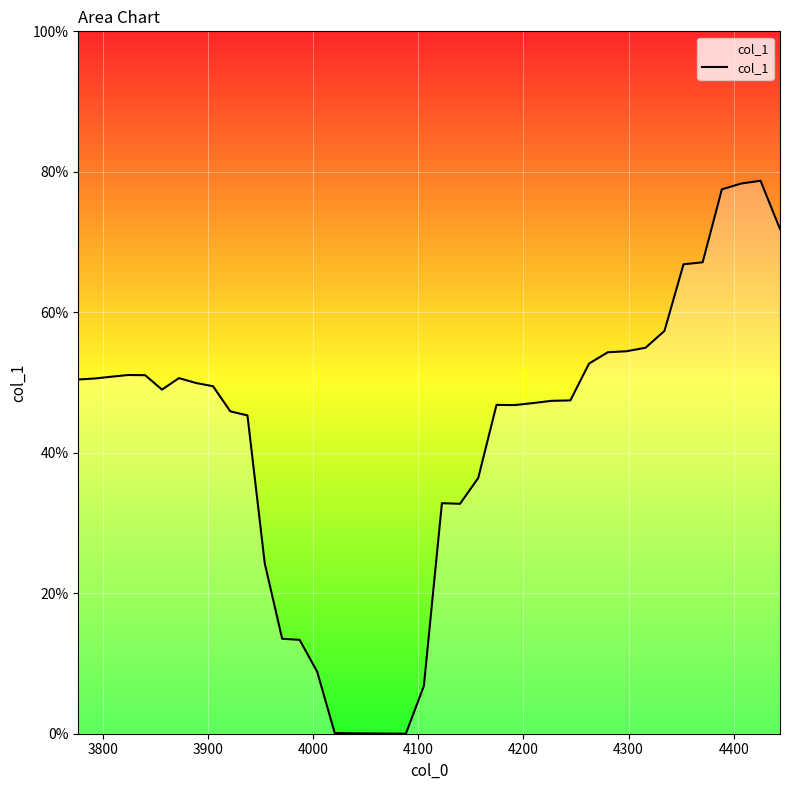

Does the chart have visible grid lines?

Yes